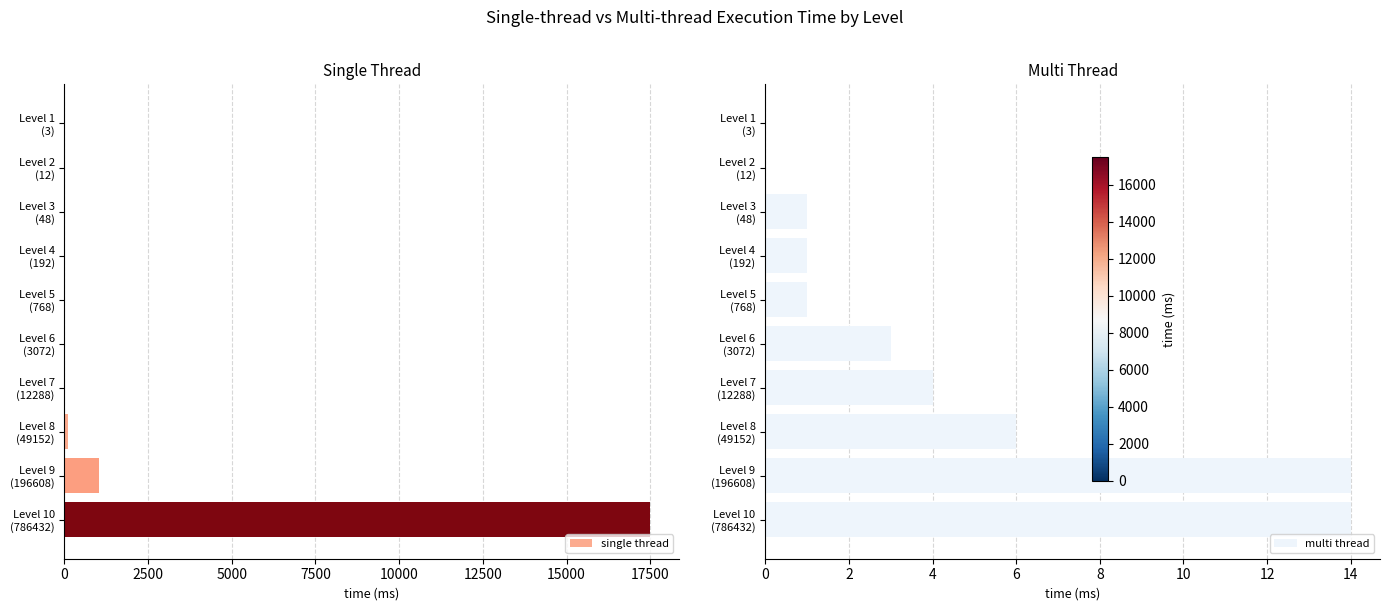

True or false: single thread has a value of 1 at Level 5 (768).

False